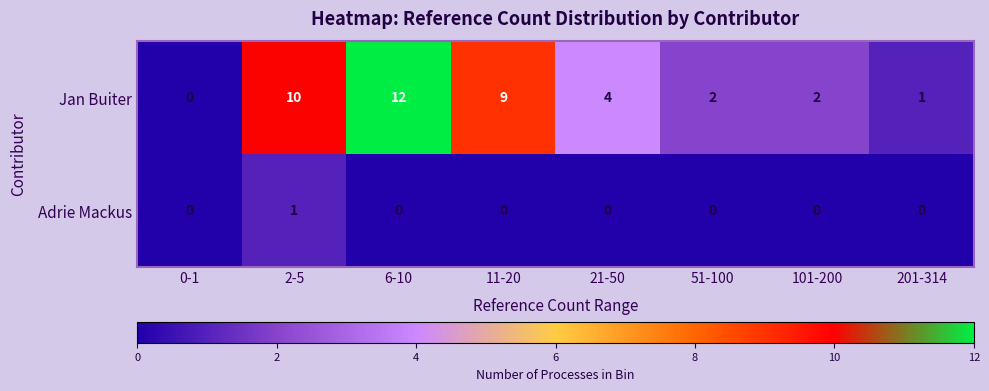

How many categories are shown in the chart?

8